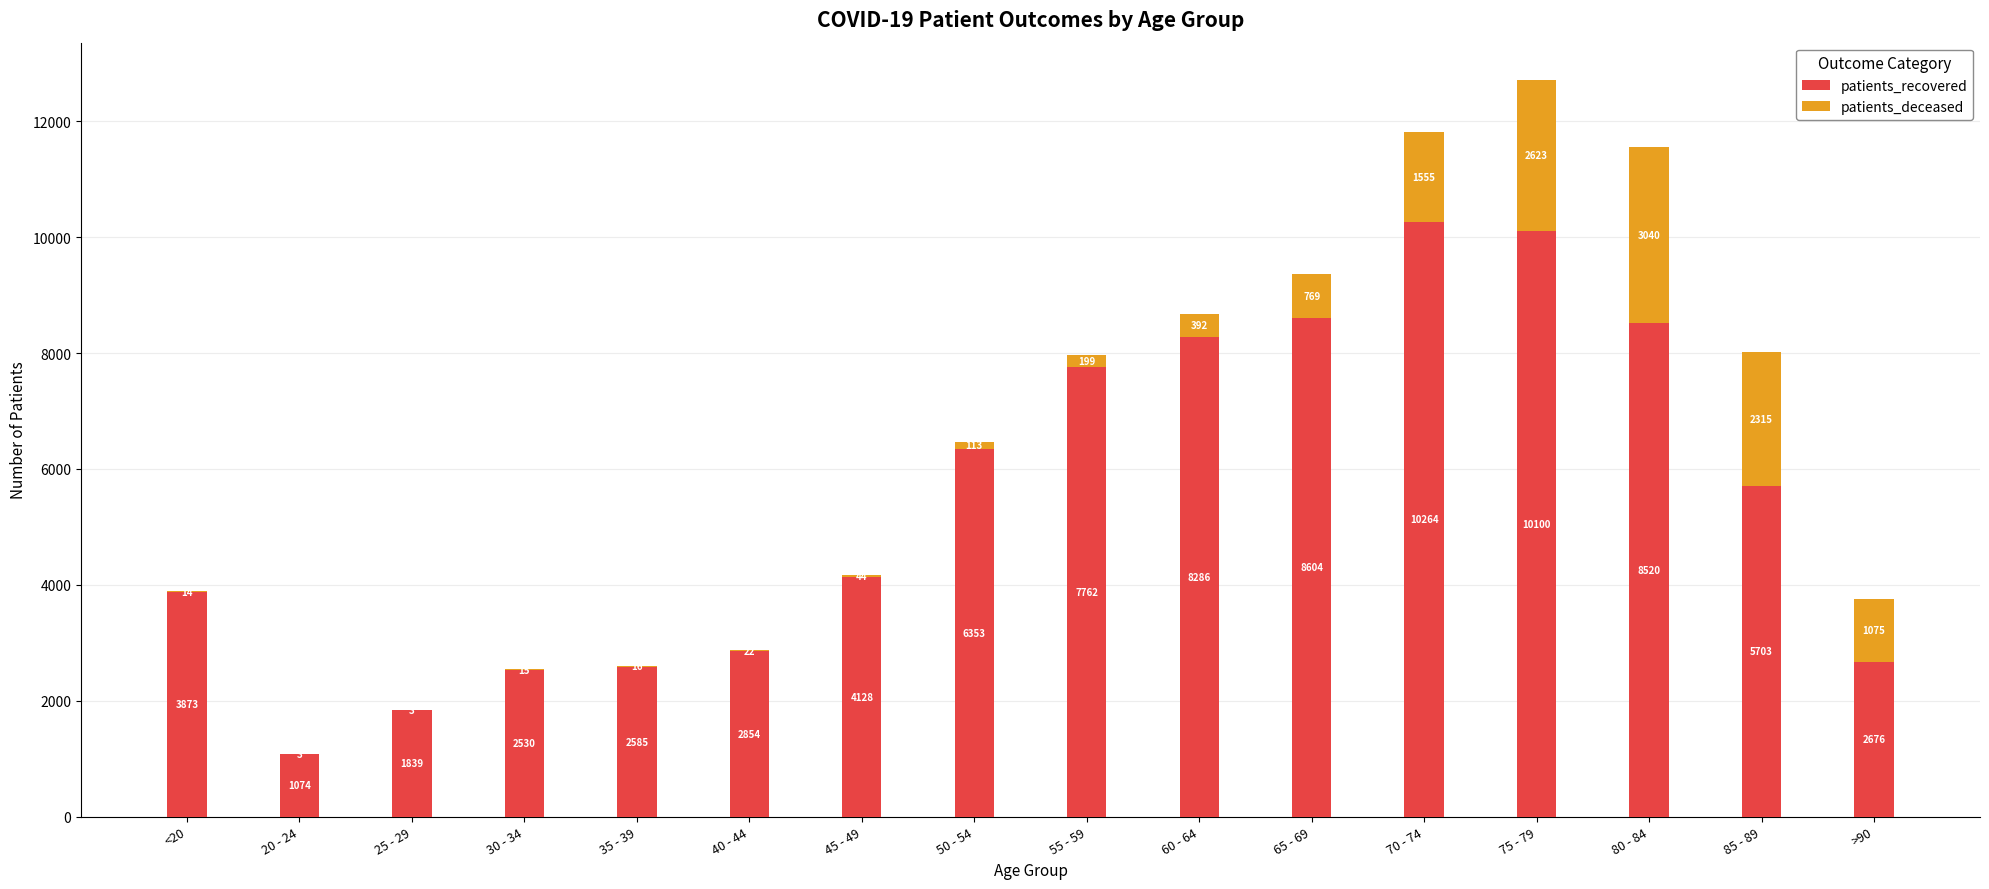

At which label is patients_recovered closest to 5669?

85 - 89